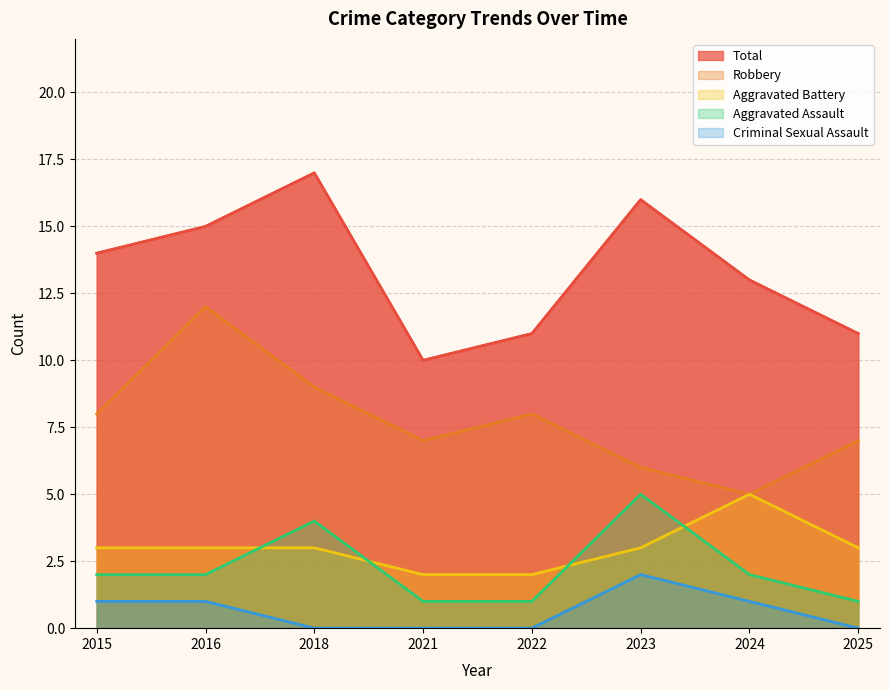

Approximately how many times larger is the value at 2015 compared to 2021?

1.4